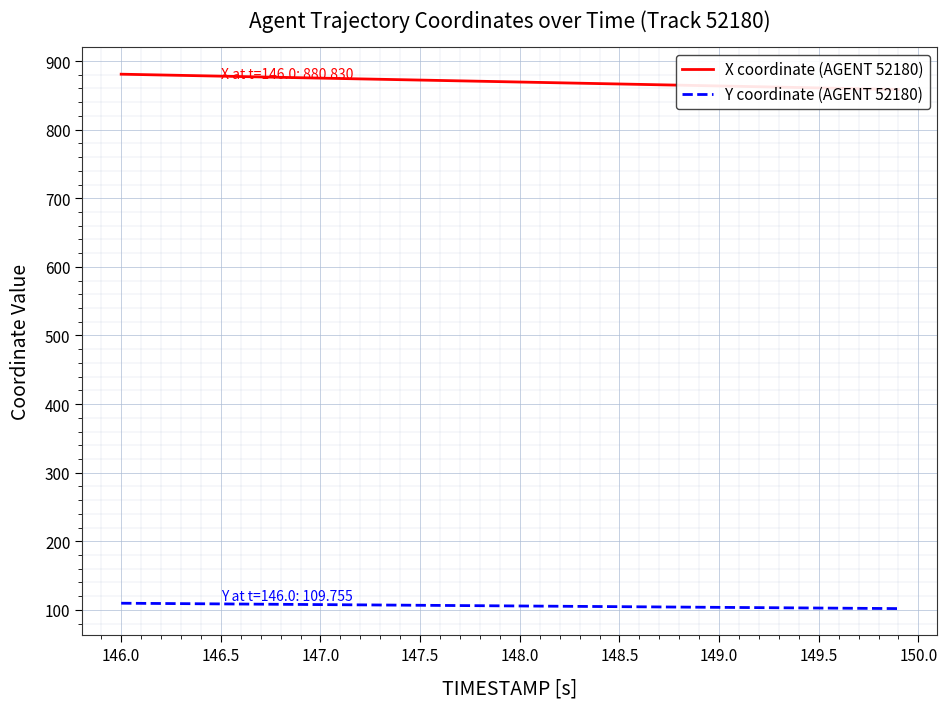

The Y coordinate (AGENT 52180) series shows 107.8 at 147.0. True or false?

True